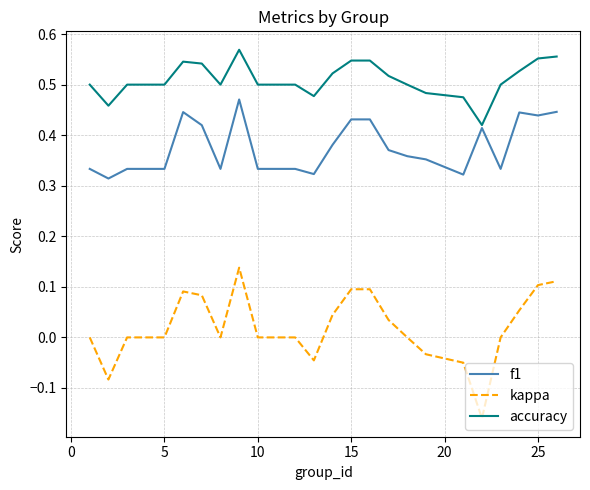

True or false: kappa and f1 intersect in this chart.

False